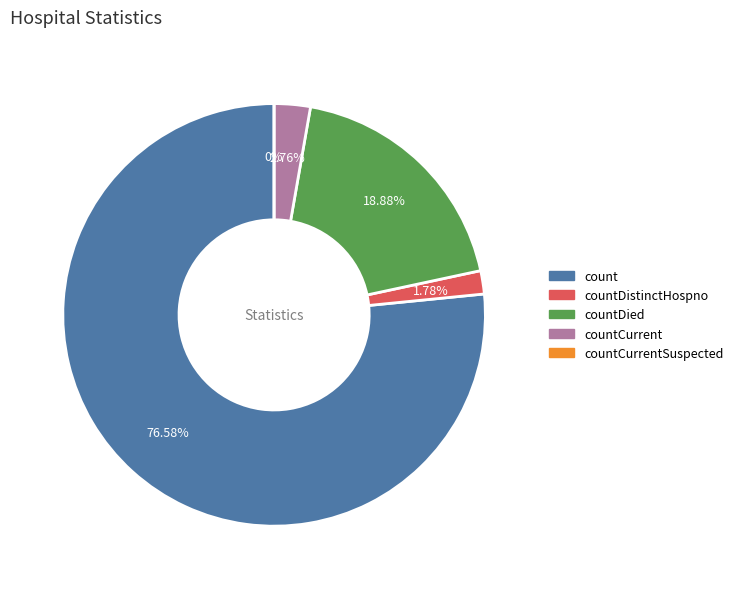

The count slice represents 91% of the pie. True or false?

False